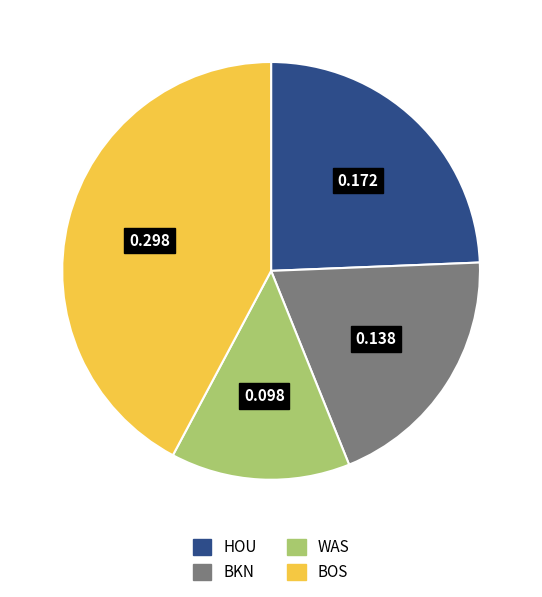

Which has a higher value, BOS or WAS?

BOS